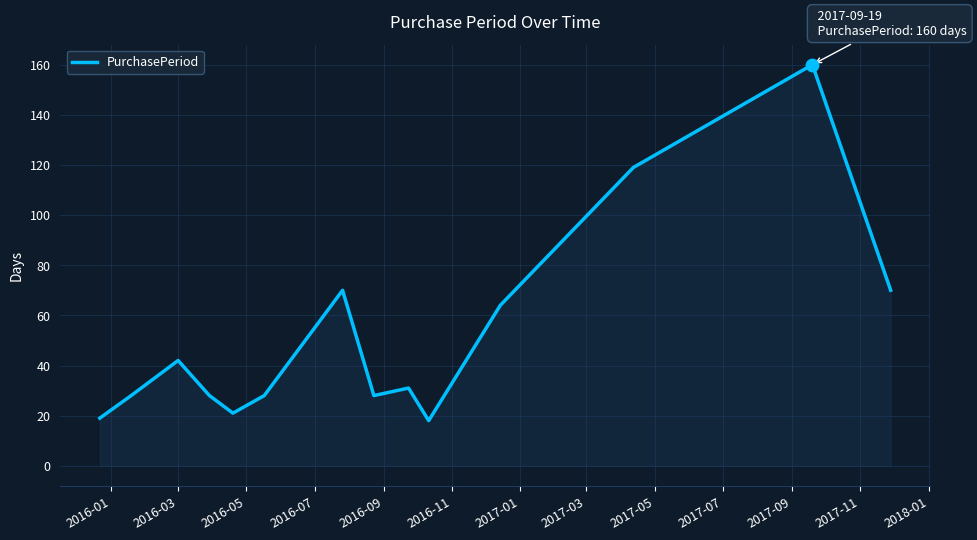

What is the minimum value shown in the chart?

18